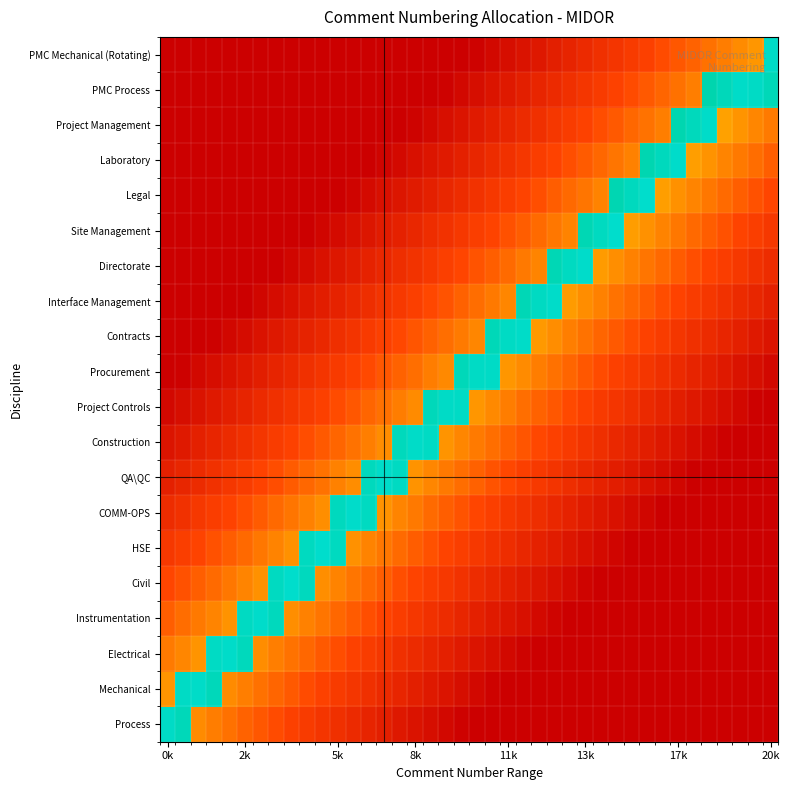

How many data points does each series have?

40